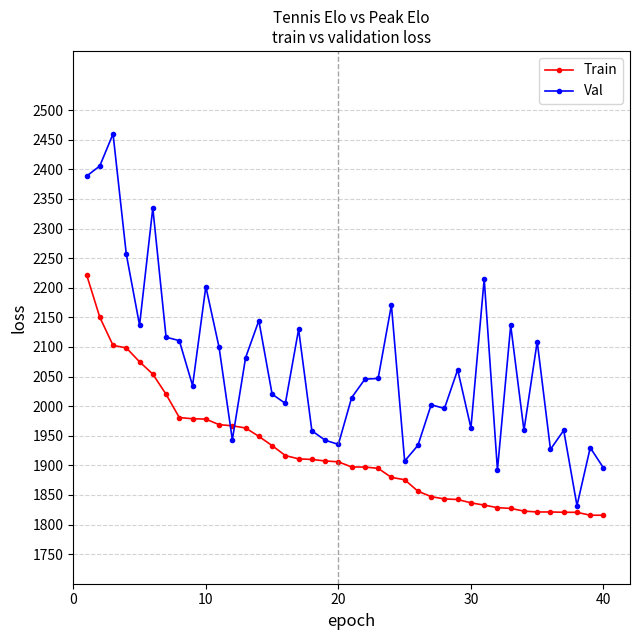

List the series in order of their overall mean, lowest first.

Train, Val